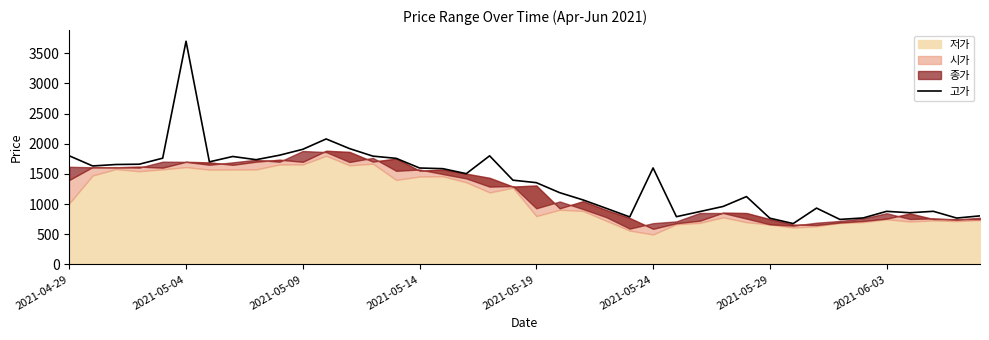

Count the number of values greater than 1504.

19